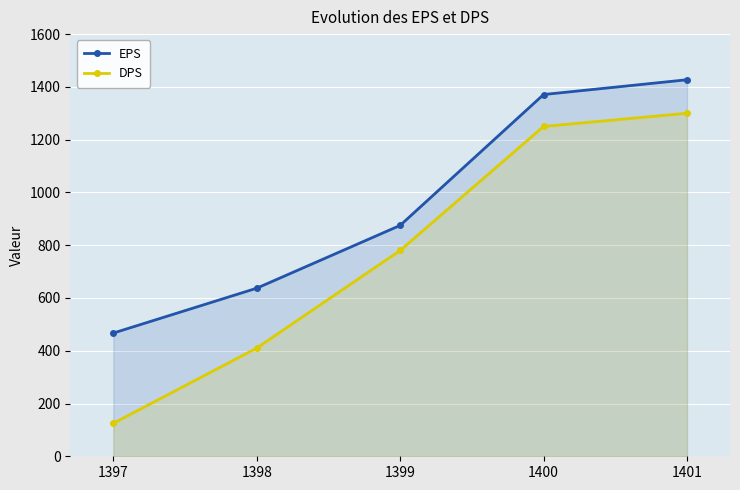

Rank the categories by EPS value from highest to lowest.

1401, 1400, 1399, 1398, 1397